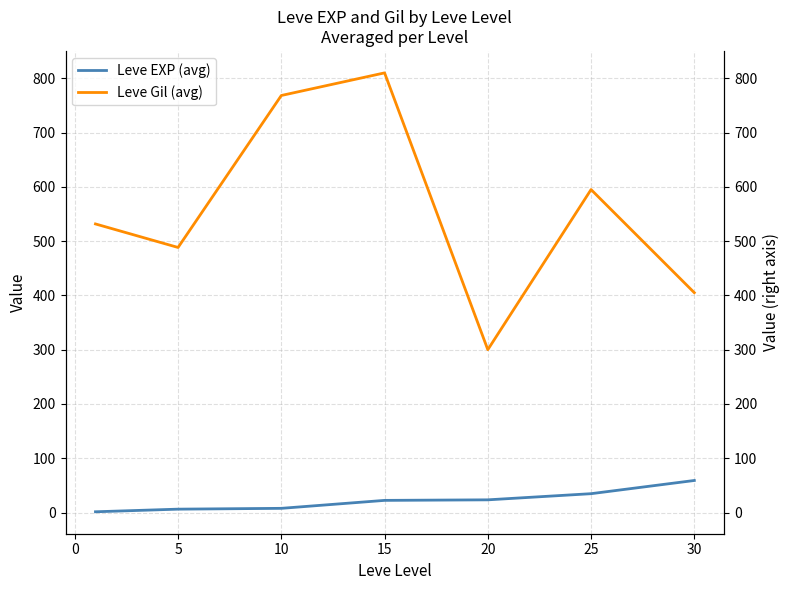

What is the minimum value shown in the chart?

1.3